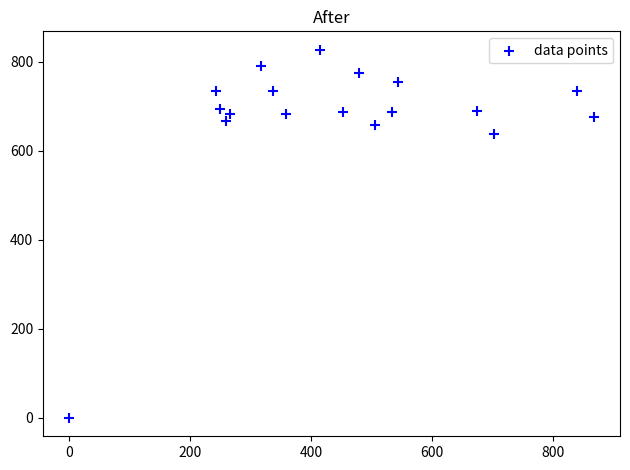

What Y value in the scatter plot is closest to 413?

636.7